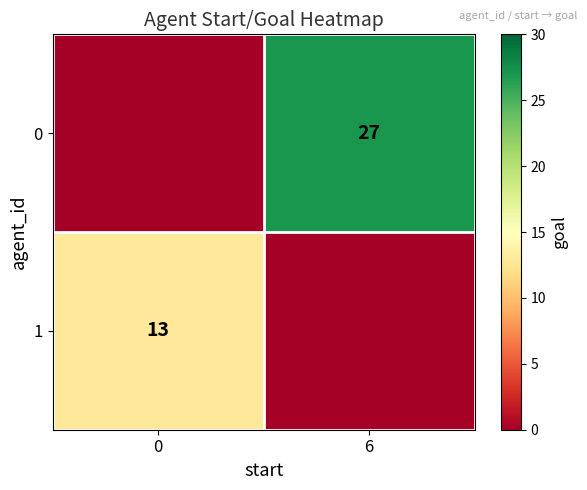

What is the difference between the highest and lowest values at 0?

13